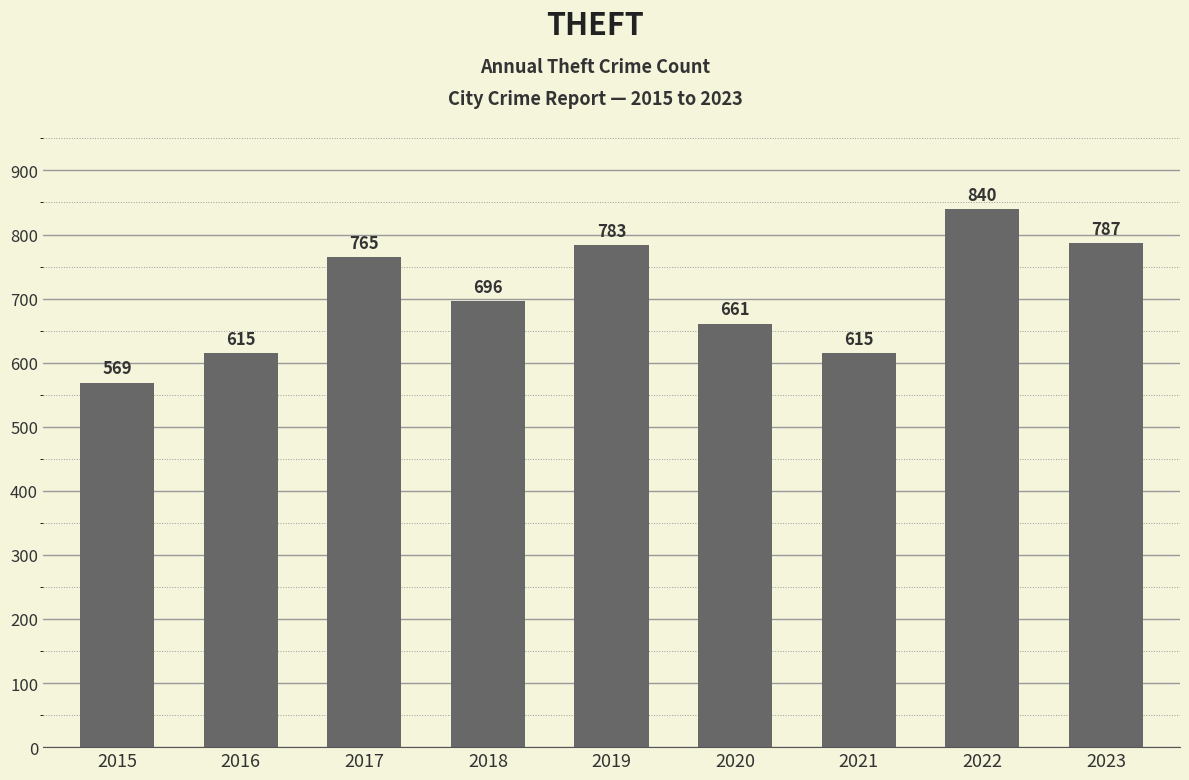

What is the average value?

703